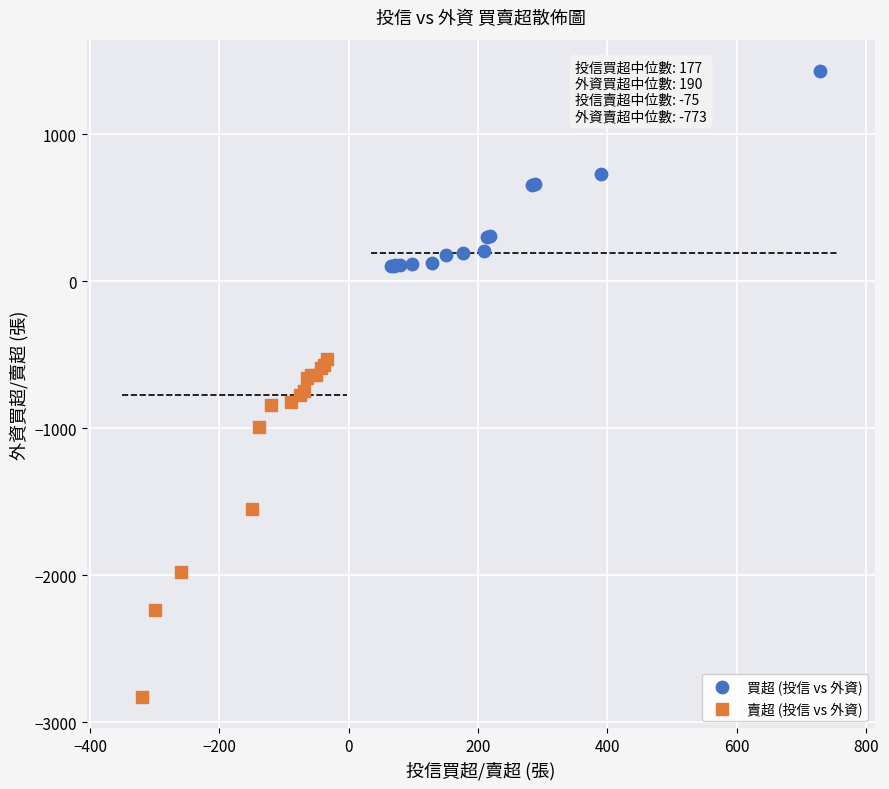

Which series reaches the minimum Y coordinate?

賣超 (投信 vs 外資)